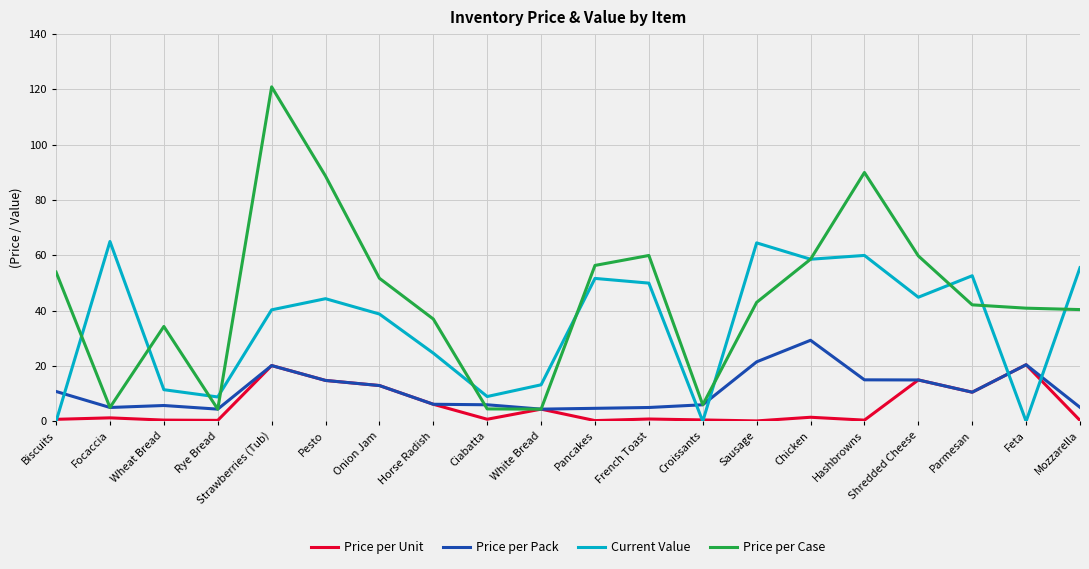

What position from the right is Pancakes?

10